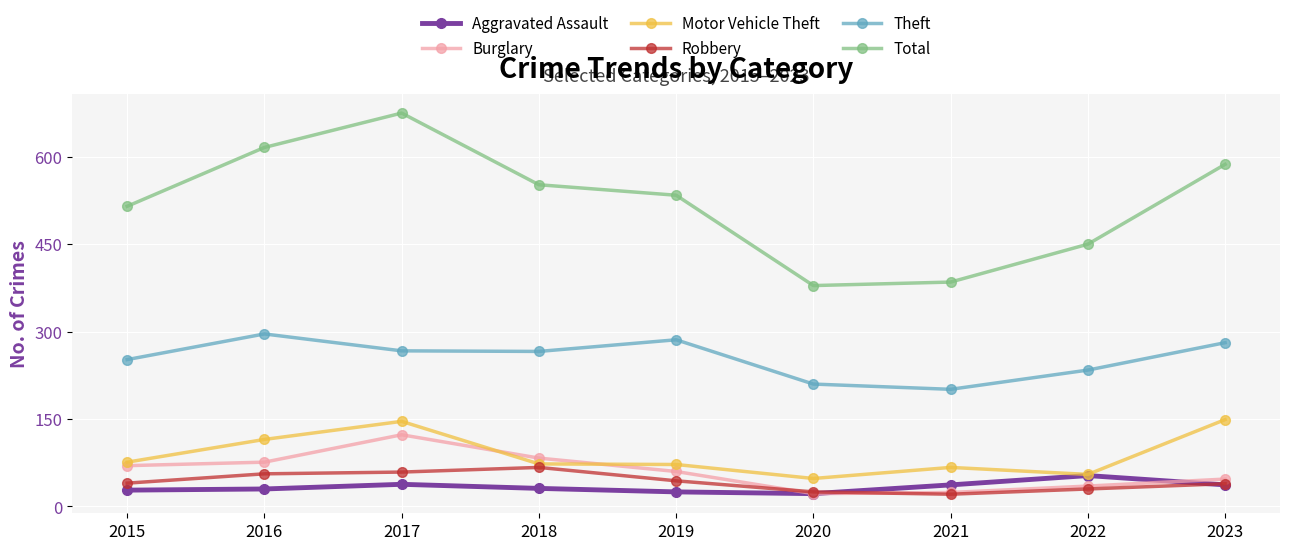

What are all the series names shown in the legend?

Aggravated Assault, Burglary, Motor Vehicle Theft, Robbery, Theft, Total